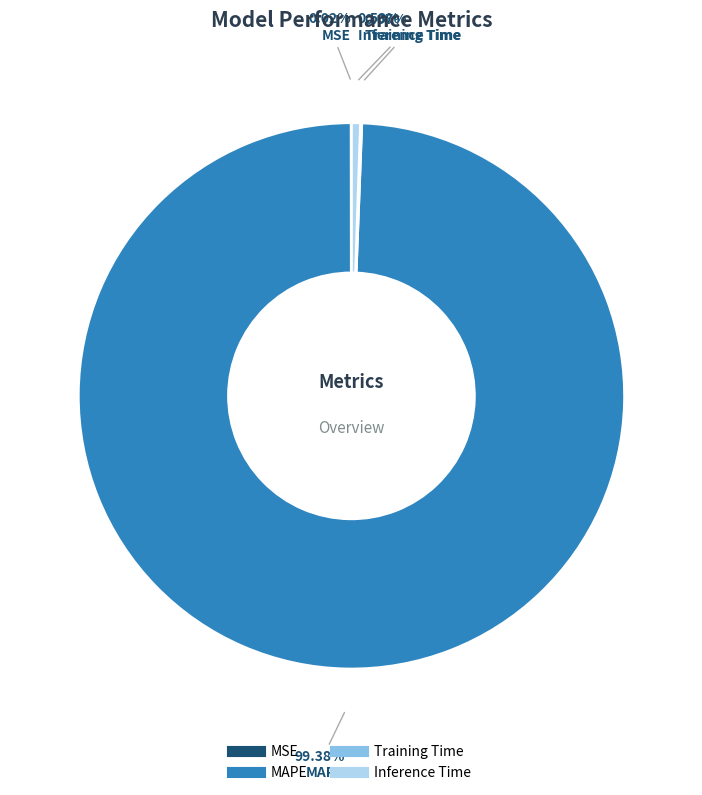

What is the ratio of the value at MAPE to the value at Inference Time?

186.9